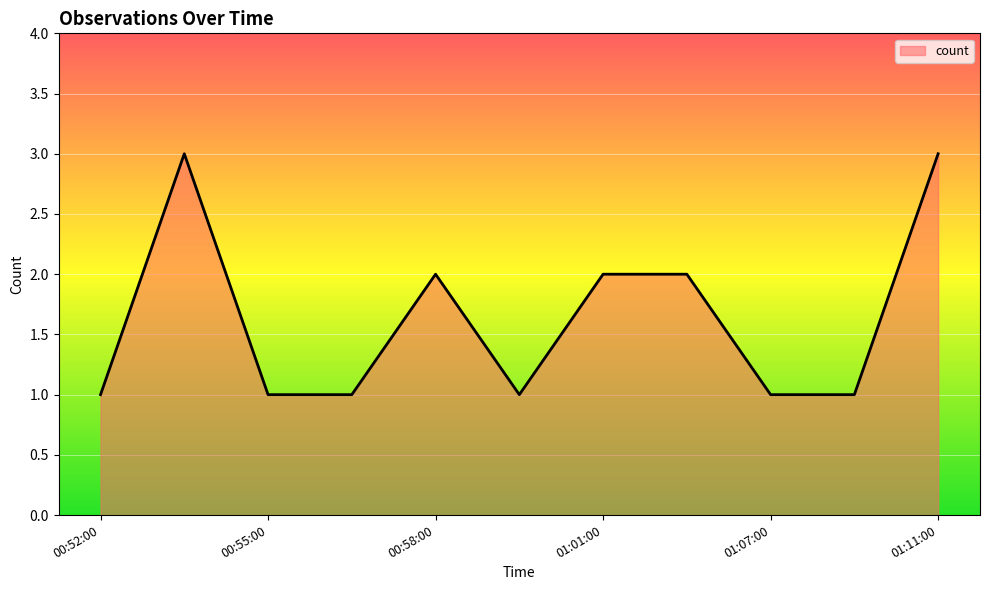

What is the greatest value displayed?

3